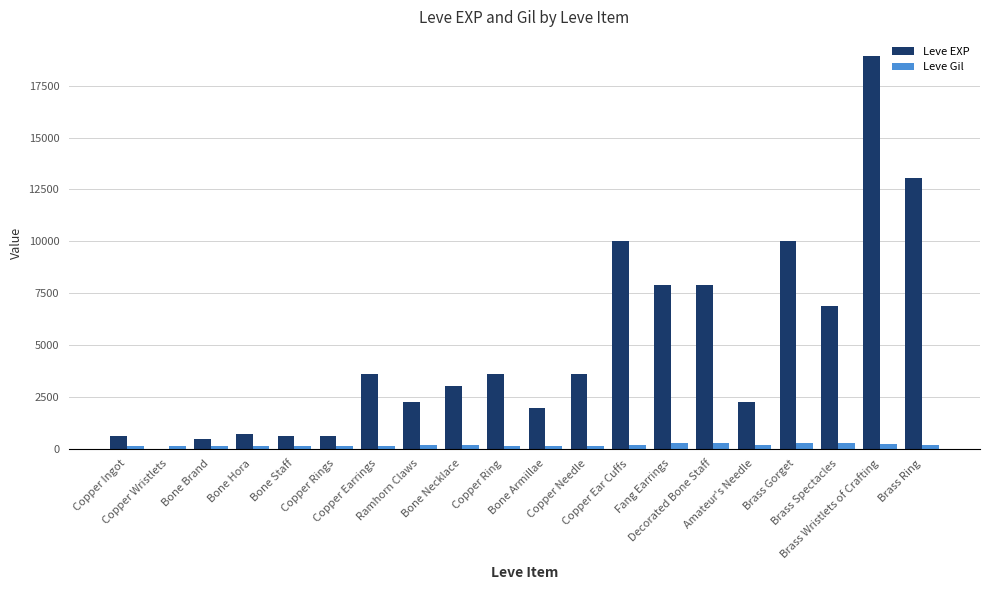

What is the sum of all Leve Gil values?

3447